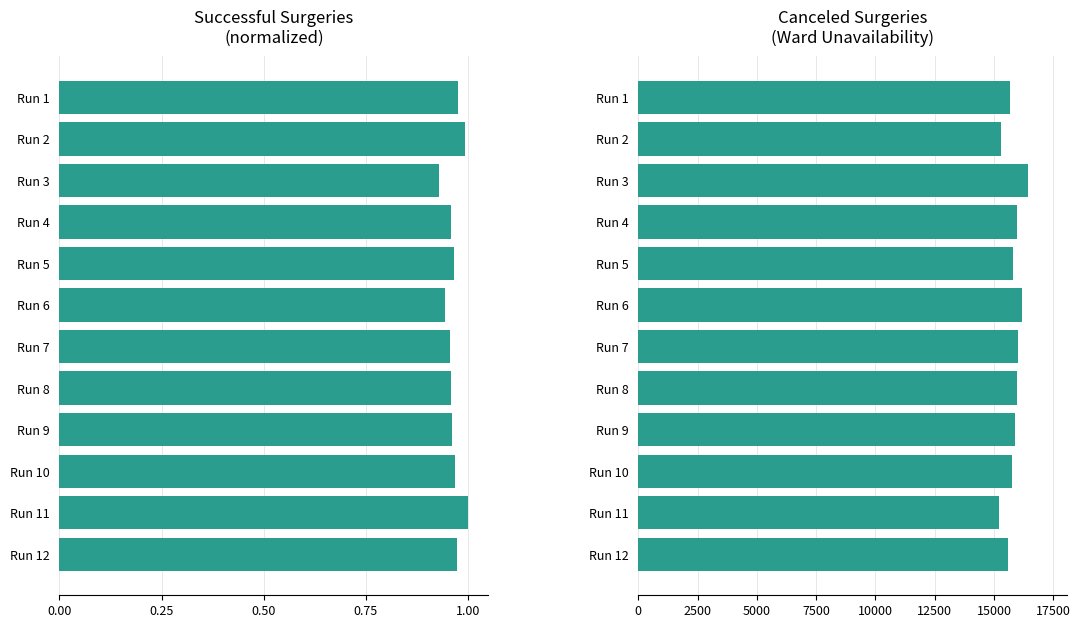

At how many categories does at least one series exceed 8835?

12